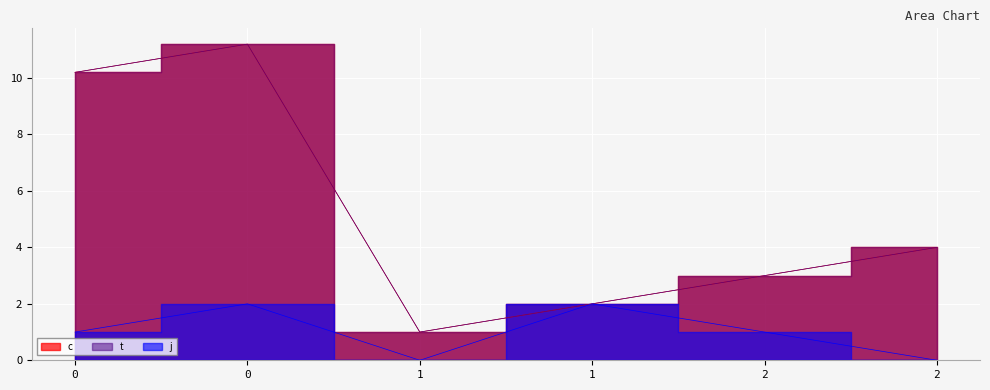

List the series in order of their peak value, lowest first.

j, c, t